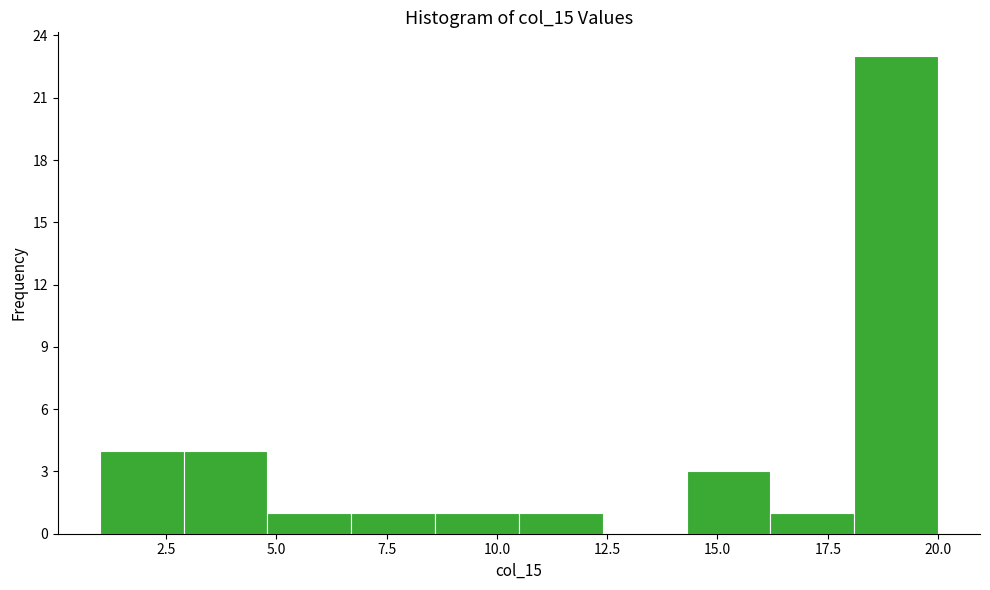

Read against the x-axis, roughly where is the centre of the tallest bar?

19.0